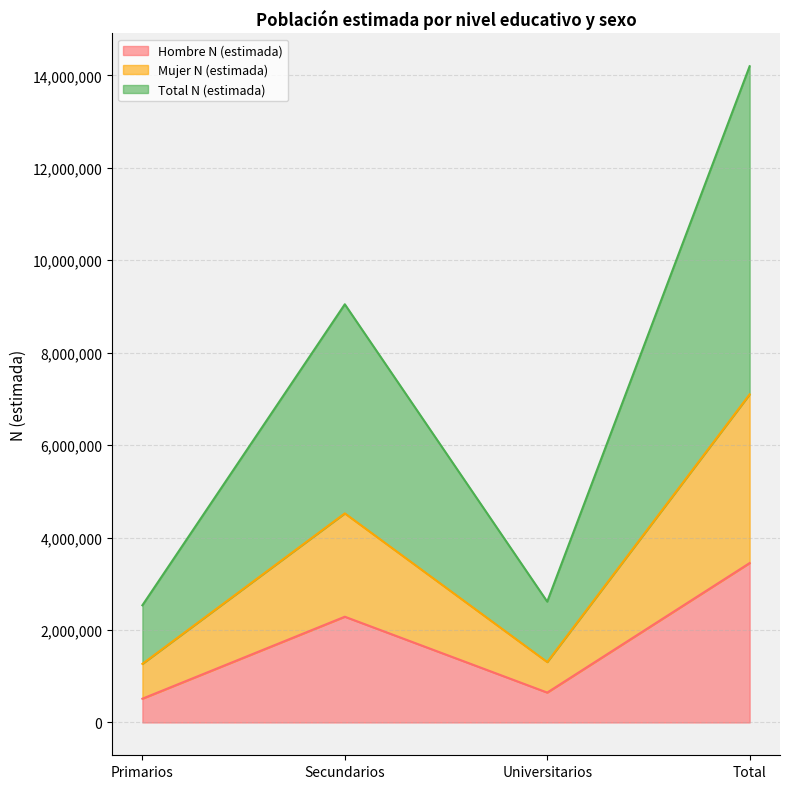

What is the label of the 4th point from the left?

Total